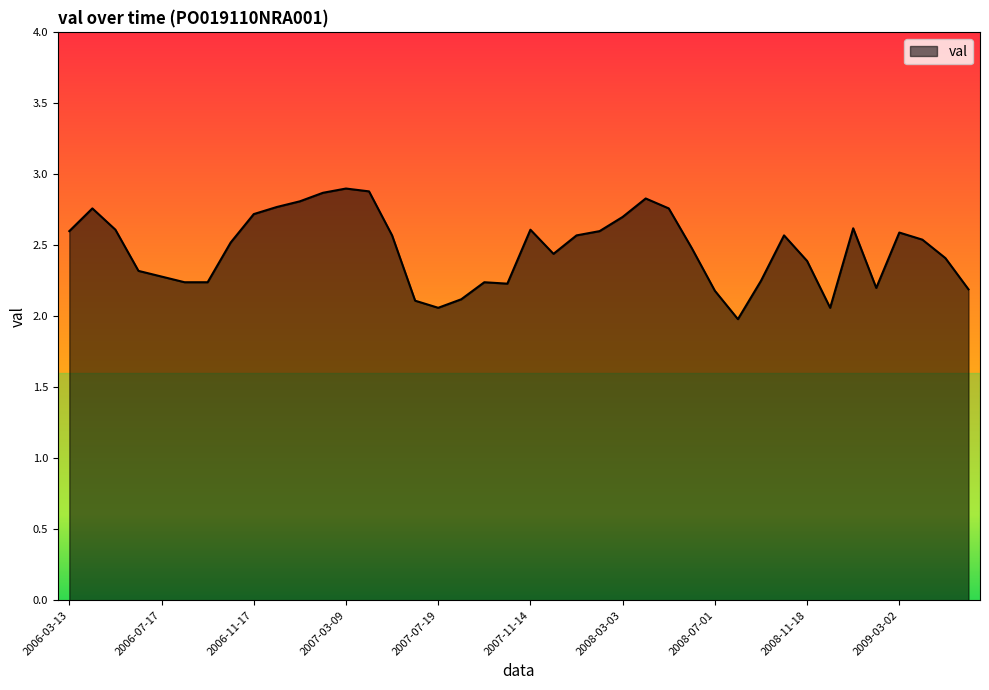

What is the minimum value shown in the chart?

2.0